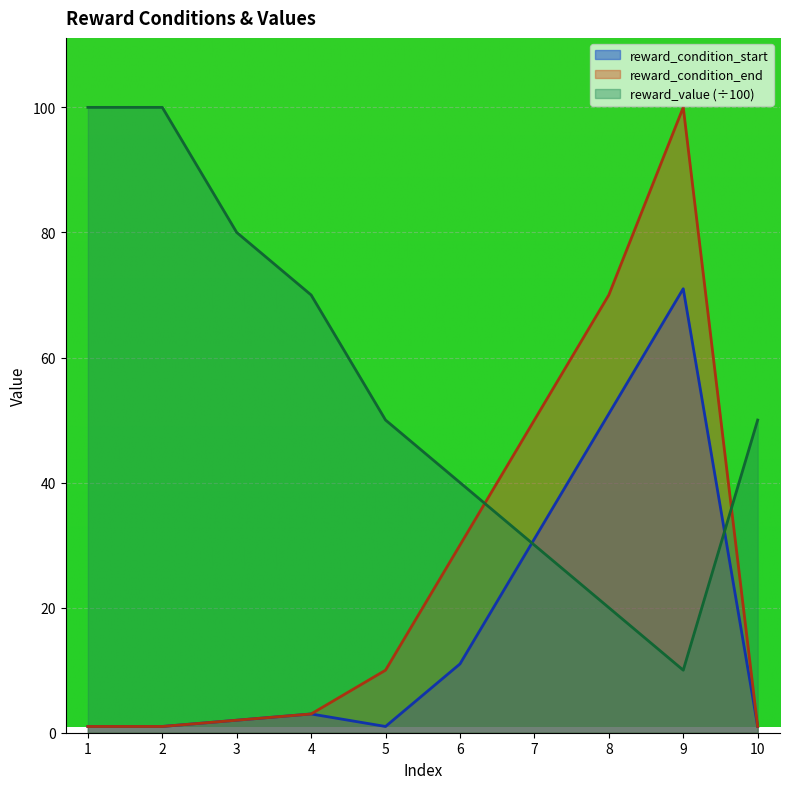

Reading left to right, transcribe all the data shown in this chart.

reward_condition_start: 1=1	2=1	3=2	4=3	5=1	6=11	7=31	8=51	9=71	10=1
reward_condition_end: 1=1	2=1	3=2	4=3	5=10	6=30	7=50	8=70	9=100	10=1
reward_value: 1=100	2=100	3=80	4=70	5=50	6=40	7=30	8=20	9=10	10=50